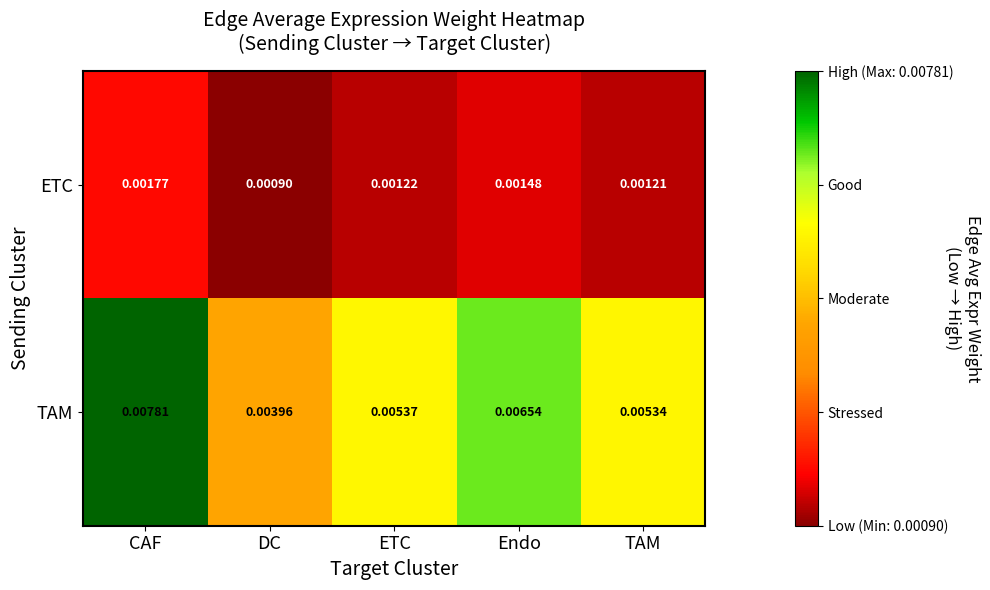

Rank the series by their average value, from lowest to highest.

ETC, TAM